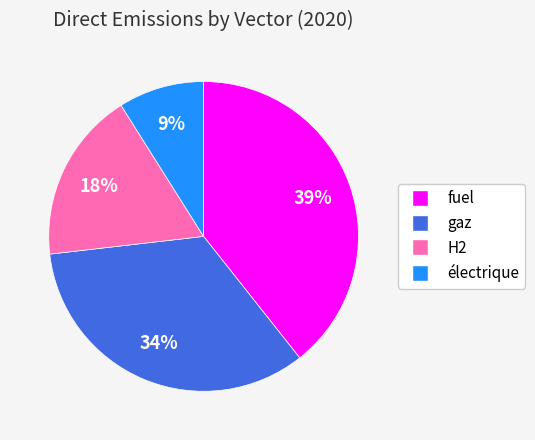

Count the number of slices in the pie.

4